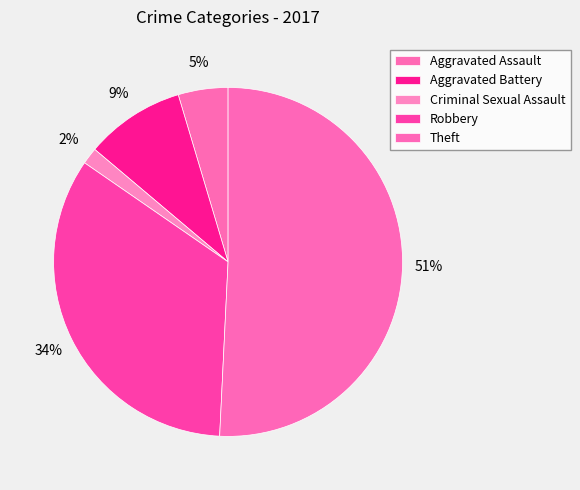

Approximately how many times larger is the value at Criminal Sexual Assault compared to Aggravated Battery?

0.2